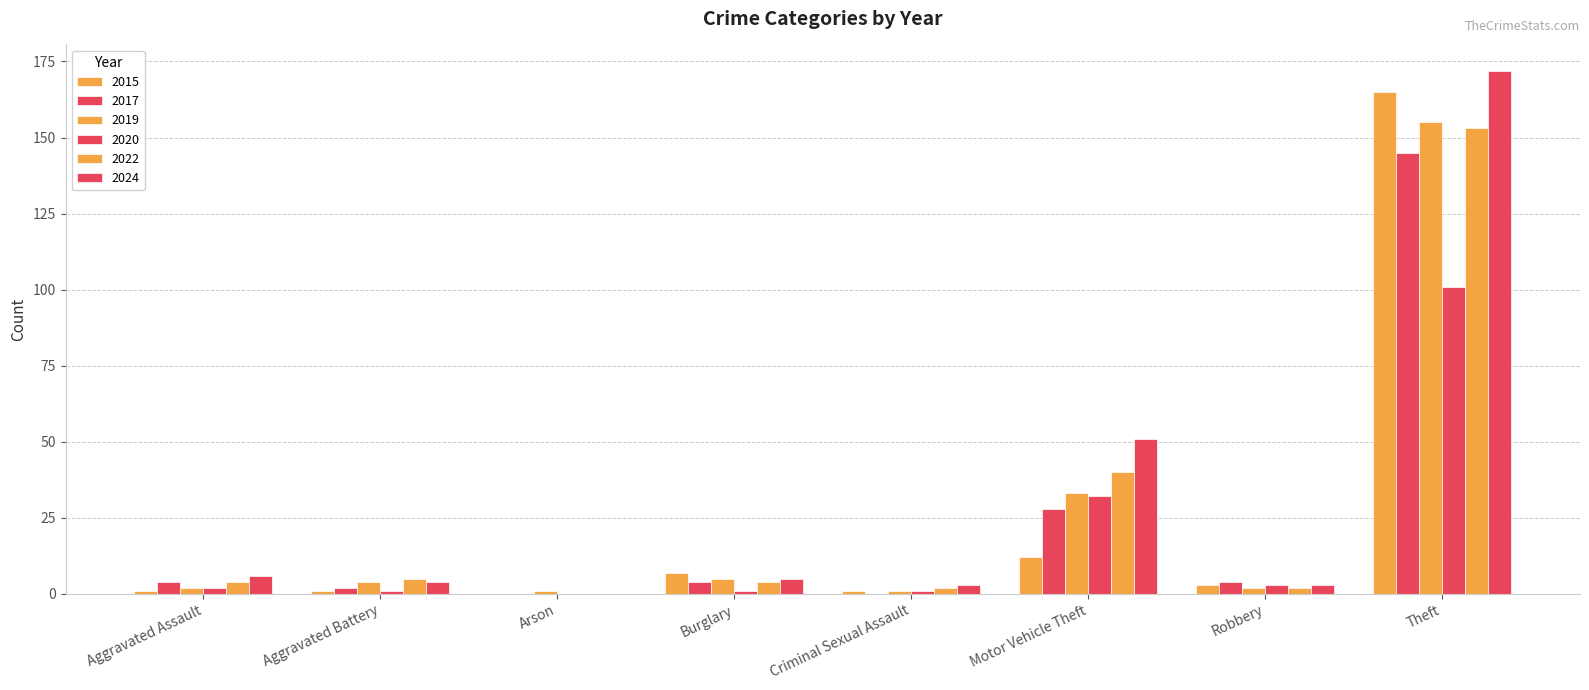

Reading left to right, what are all the values shown in this chart?

2015: Aggravated Assault=1	Aggravated Battery=1	Arson=0	Burglary=7	Criminal Sexual Assault=1	Motor Vehicle Theft=12	Robbery=3	Theft=165
2017: Aggravated Assault=4	Aggravated Battery=2	Arson=0	Burglary=4	Criminal Sexual Assault=0	Motor Vehicle Theft=28	Robbery=4	Theft=145
2019: Aggravated Assault=2	Aggravated Battery=4	Arson=1	Burglary=5	Criminal Sexual Assault=1	Motor Vehicle Theft=33	Robbery=2	Theft=155
2020: Aggravated Assault=2	Aggravated Battery=1	Arson=0	Burglary=1	Criminal Sexual Assault=1	Motor Vehicle Theft=32	Robbery=3	Theft=101
2022: Aggravated Assault=4	Aggravated Battery=5	Arson=0	Burglary=4	Criminal Sexual Assault=2	Motor Vehicle Theft=40	Robbery=2	Theft=153
2024: Aggravated Assault=6	Aggravated Battery=4	Arson=0	Burglary=5	Criminal Sexual Assault=3	Motor Vehicle Theft=51	Robbery=3	Theft=172